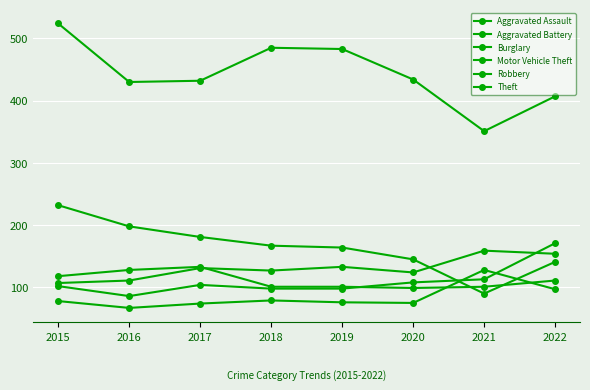

How many lines are shown in the chart?

6